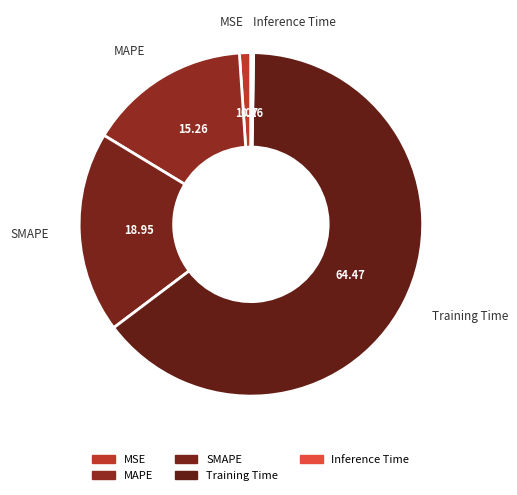

Which slice is the smallest?

Inference Time